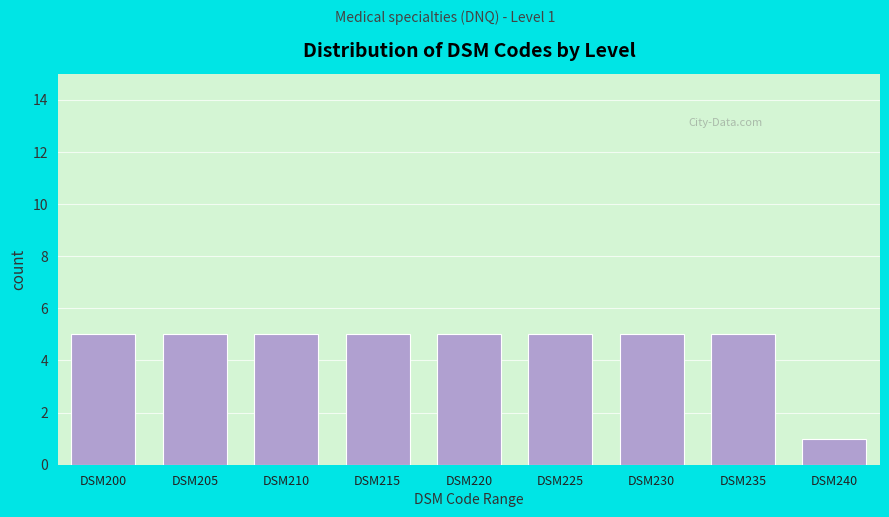

Reading right to left, extract all data points from this chart.

DSM240=1	DSM235=5	DSM230=5	DSM225=5	DSM220=5	DSM215=5	DSM210=5	DSM205=5	DSM200=5